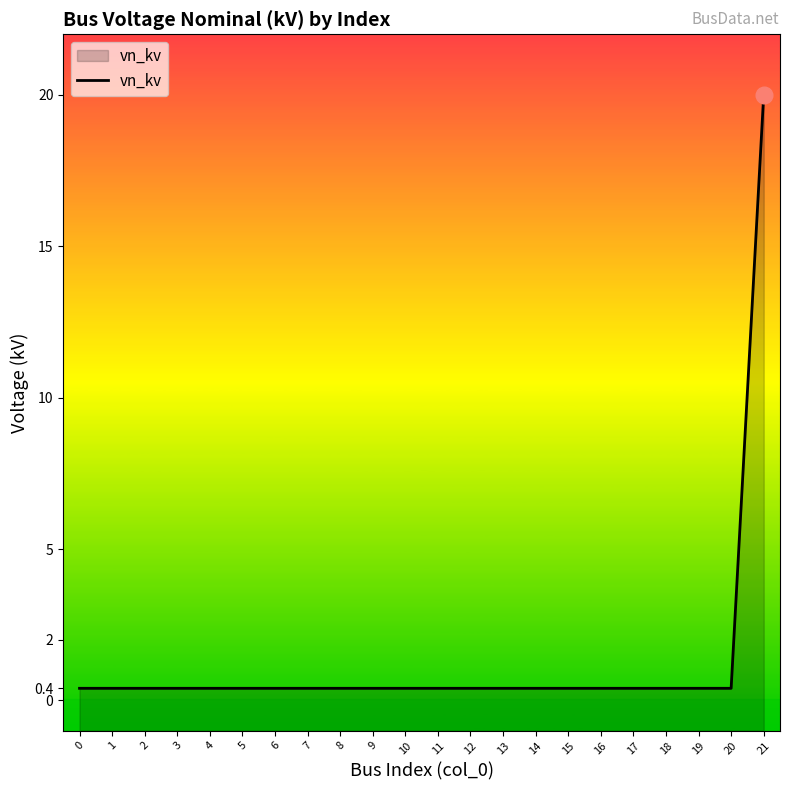

Does the chart display data point markers on the line(s)?

No